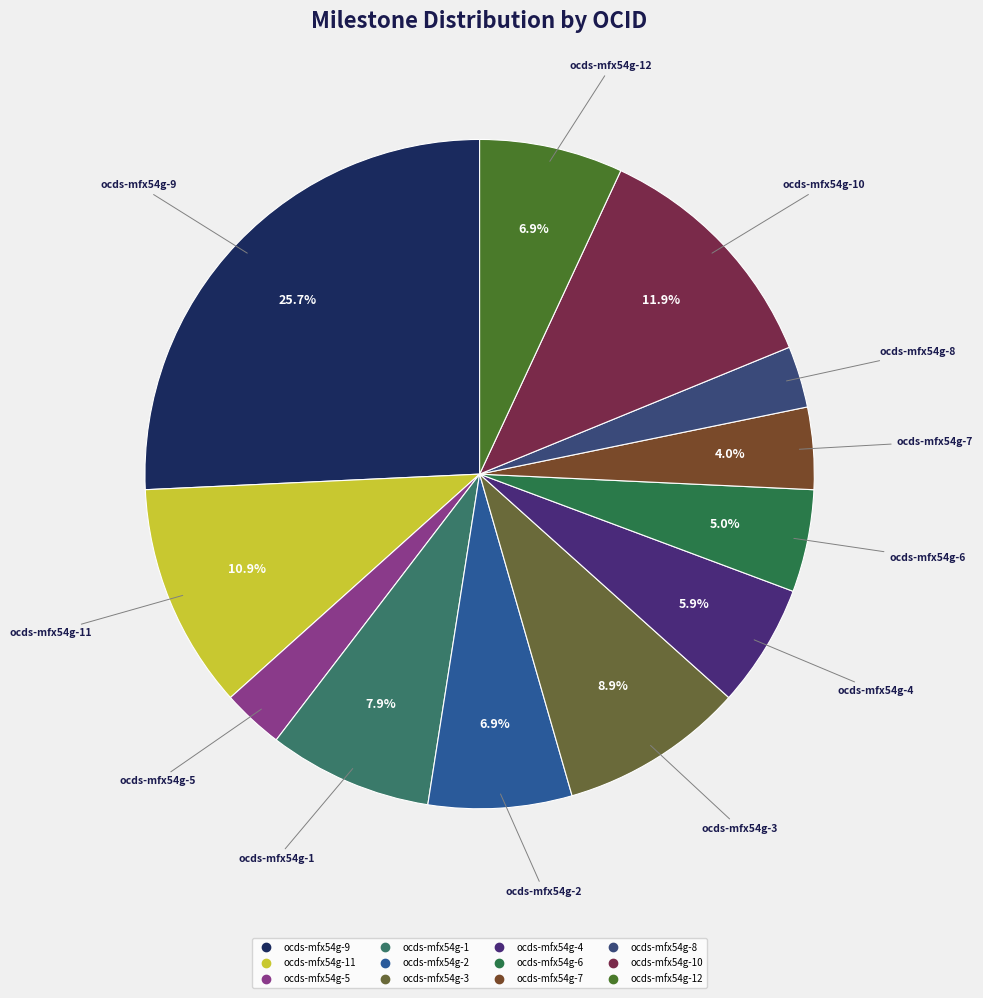

How many slices are in this pie chart?

12